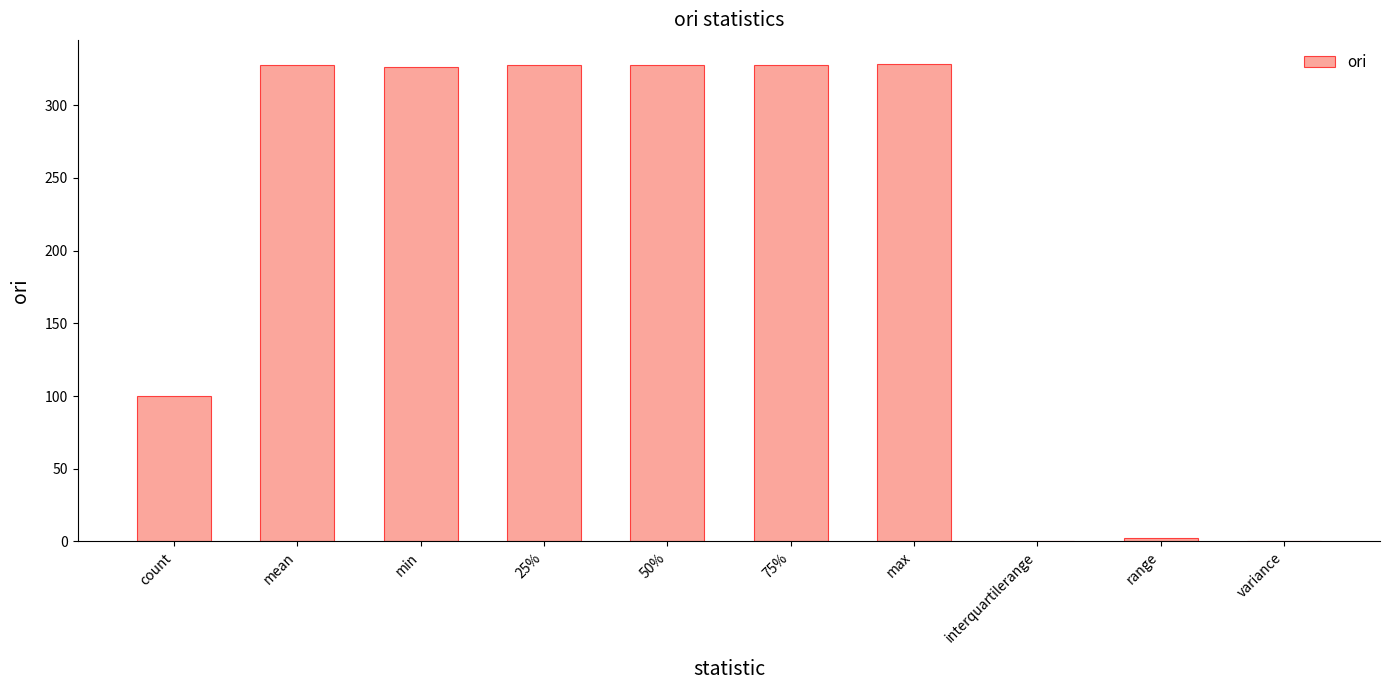

Count the number of categories in the chart.

10